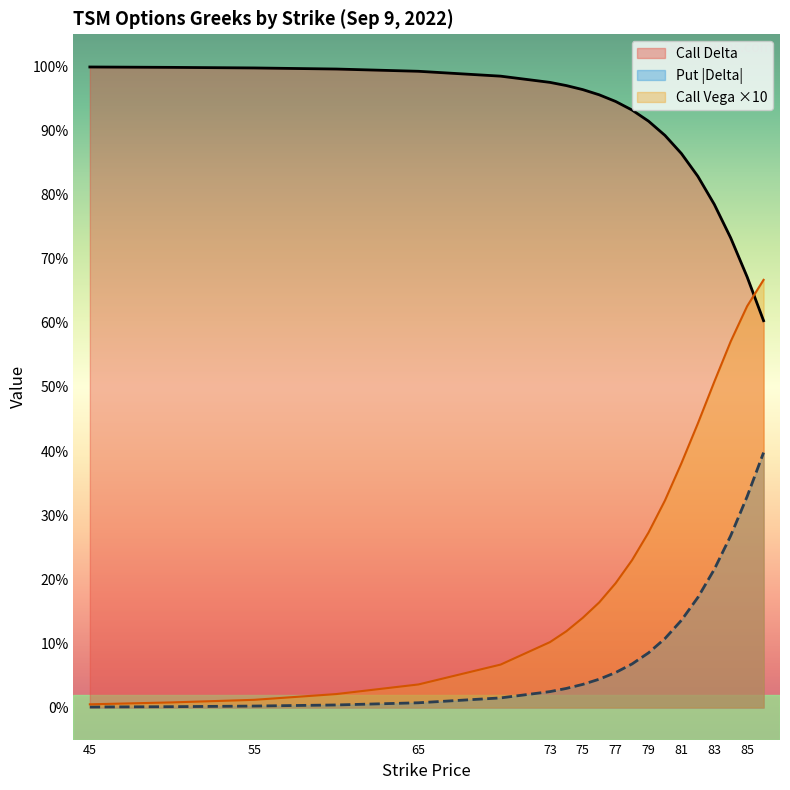

The put_delta series shows 0.0 at 78. True or false?

False